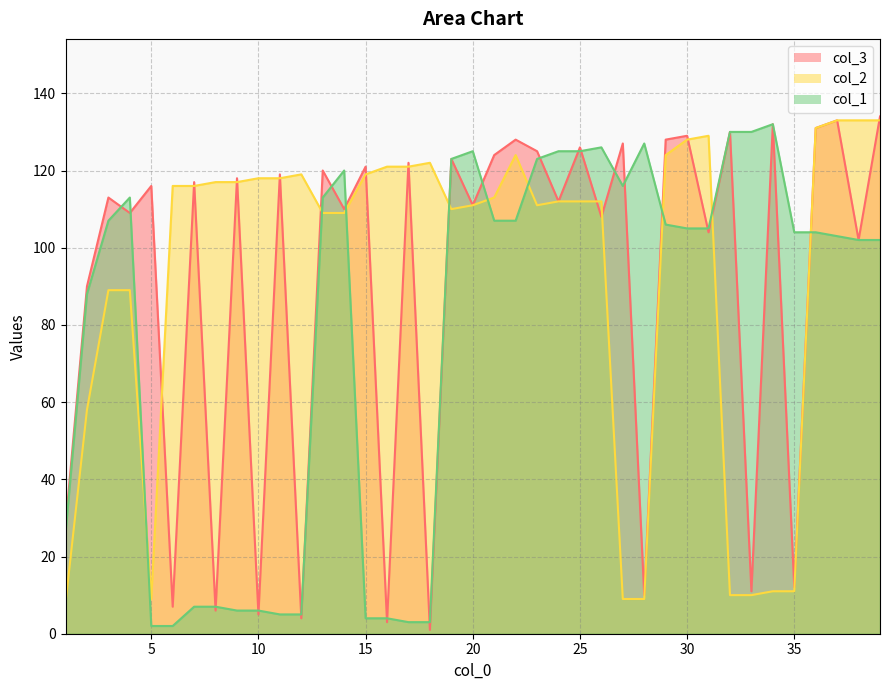

Reading left to right, list all the values displayed in this chart.

col_3: 28	90	113	109	116	7	117	6	118	5	119	4	120	110	121	3	122	1	123	111	124	128	125	112	126	108	127	10	128	129	104	130	11	132	12	131	133	102	134
col_2: 8	58	89	89	9	116	116	117	117	118	118	119	109	109	119	121	121	122	110	111	113	124	111	112	112	112	9	9	124	128	129	10	10	11	11	131	133	133	133
col_1: 26	88	107	113	2	2	7	7	6	6	5	5	113	120	4	4	3	3	123	125	107	107	123	125	125	126	116	127	106	105	105	130	130	132	104	104	103	102	102